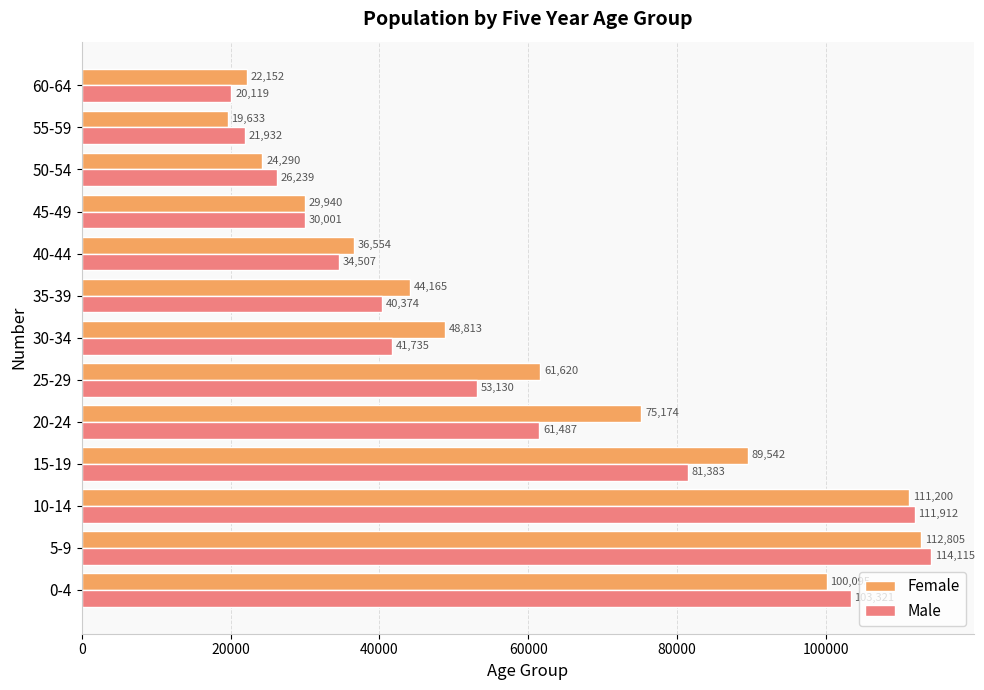

What is the maximum value for Female?

112805